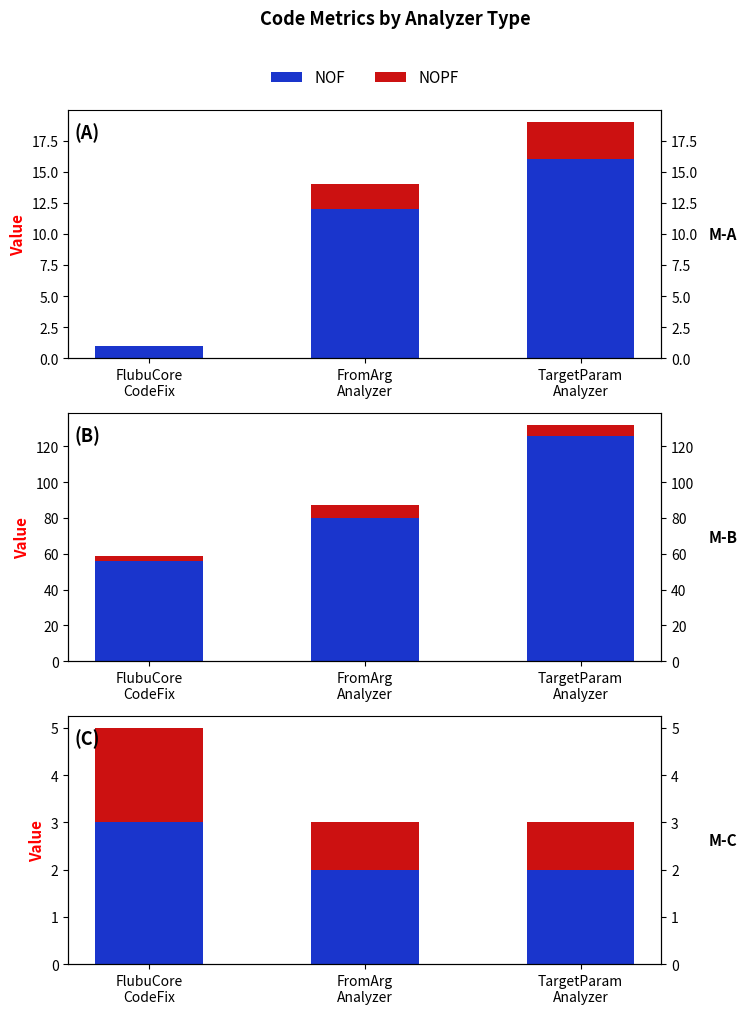

Reading left to right, extract all data points from this chart.

NOF: 1	12	16
NOPF: 0	2	3
LOC: 56	80	126
WMC: 3	7	6
NOM: 3	2	2
NOPM: 2	1	1